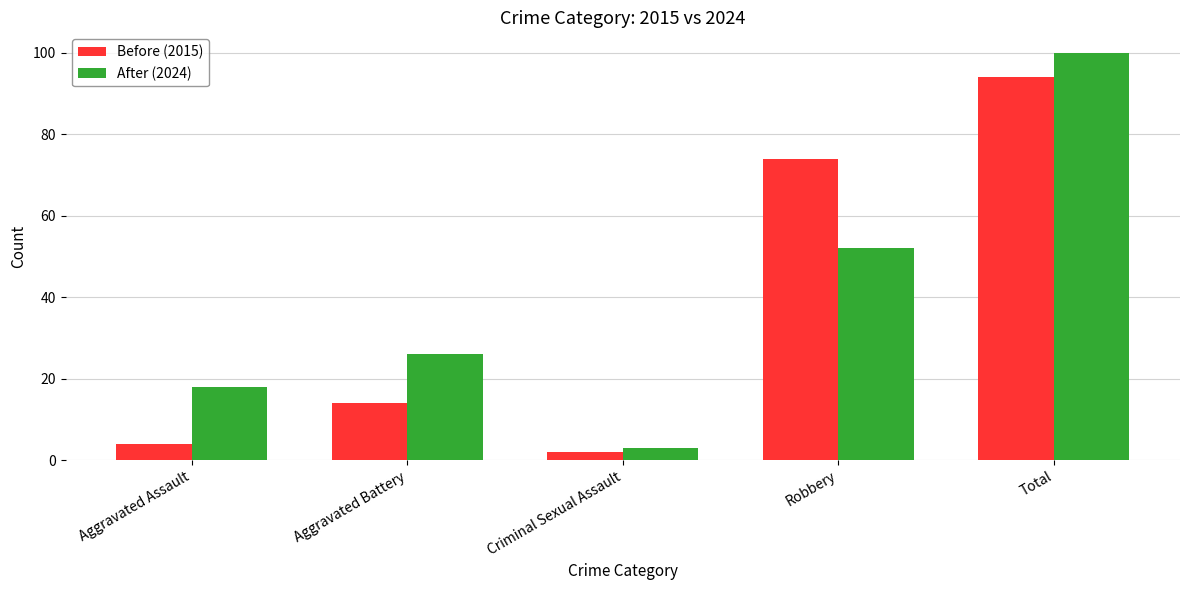

List the labels in order of After (2024) value, largest first.

Total, Robbery, Aggravated Battery, Aggravated Assault, Criminal Sexual Assault